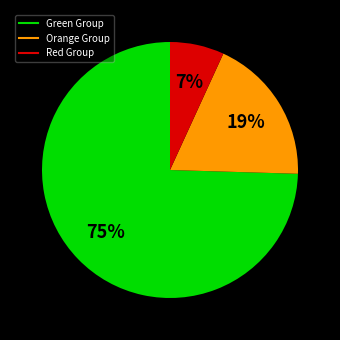

To the nearest percent, what is the average slice percentage?

33%